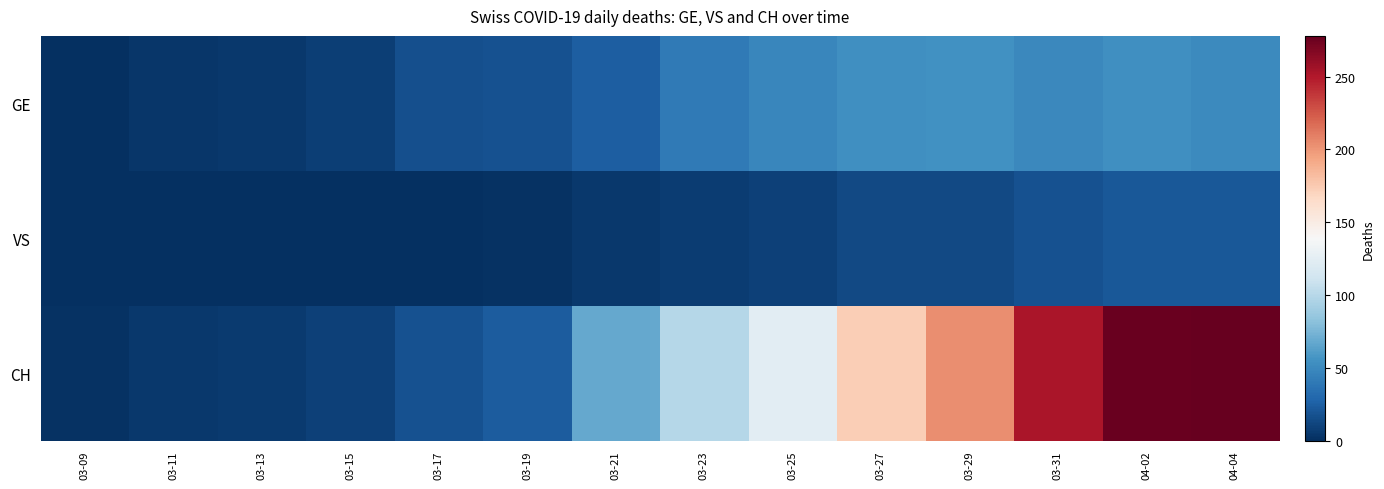

Rank the series at 03-17 from highest to lowest value.

CH, GE, VS